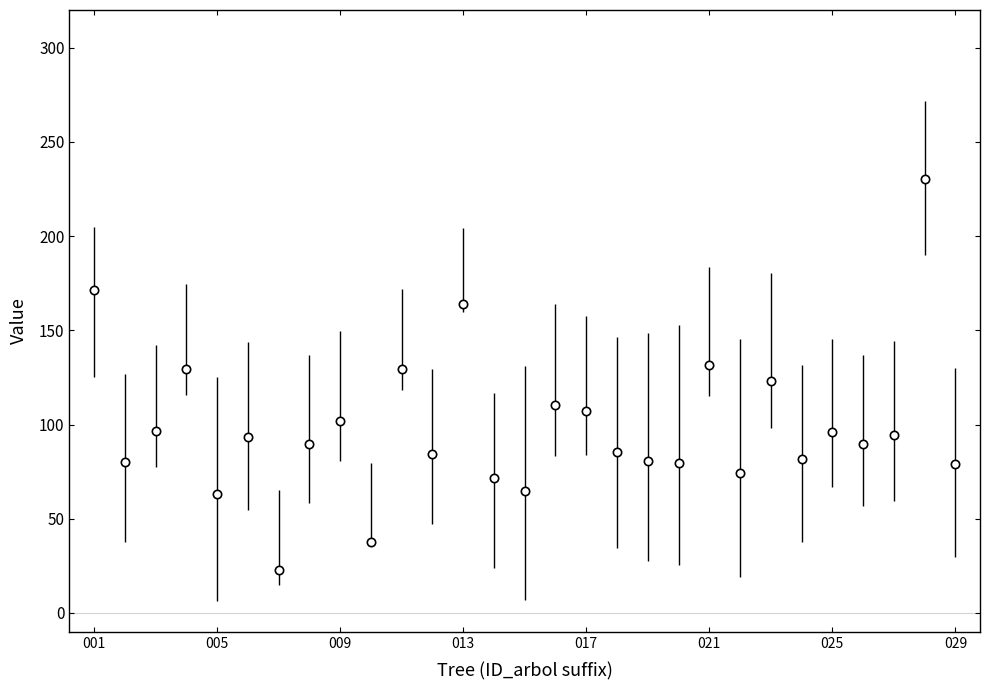

What is the sum of all values?

2863.3